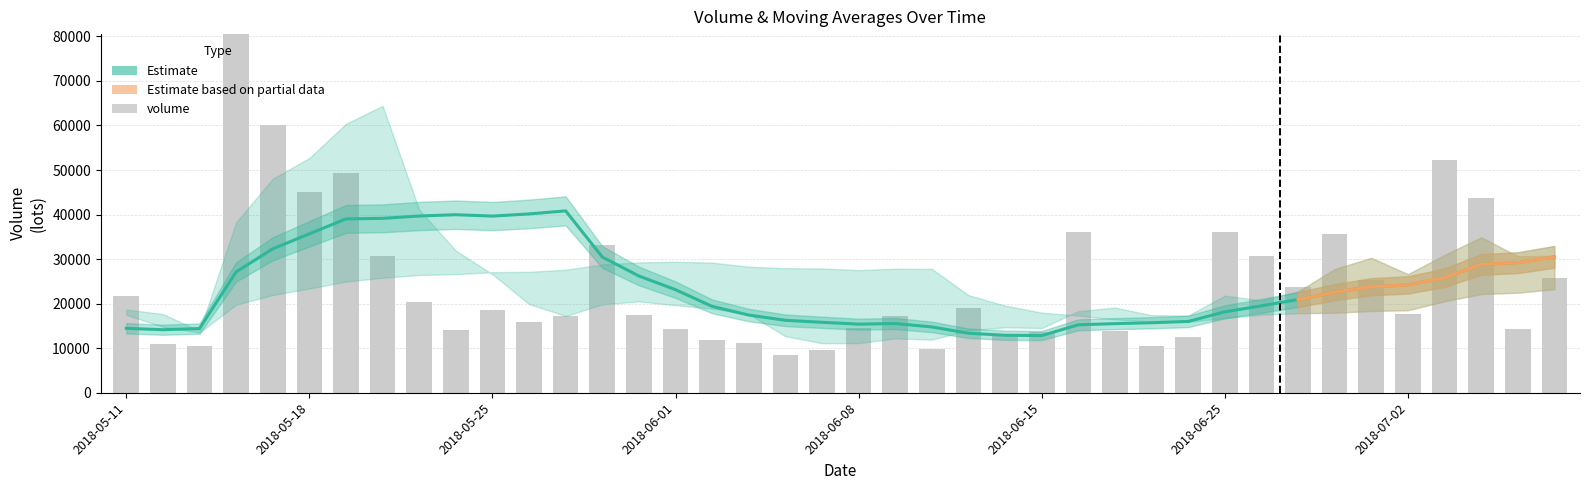

What is the minimum value shown in the chart?

8510.0